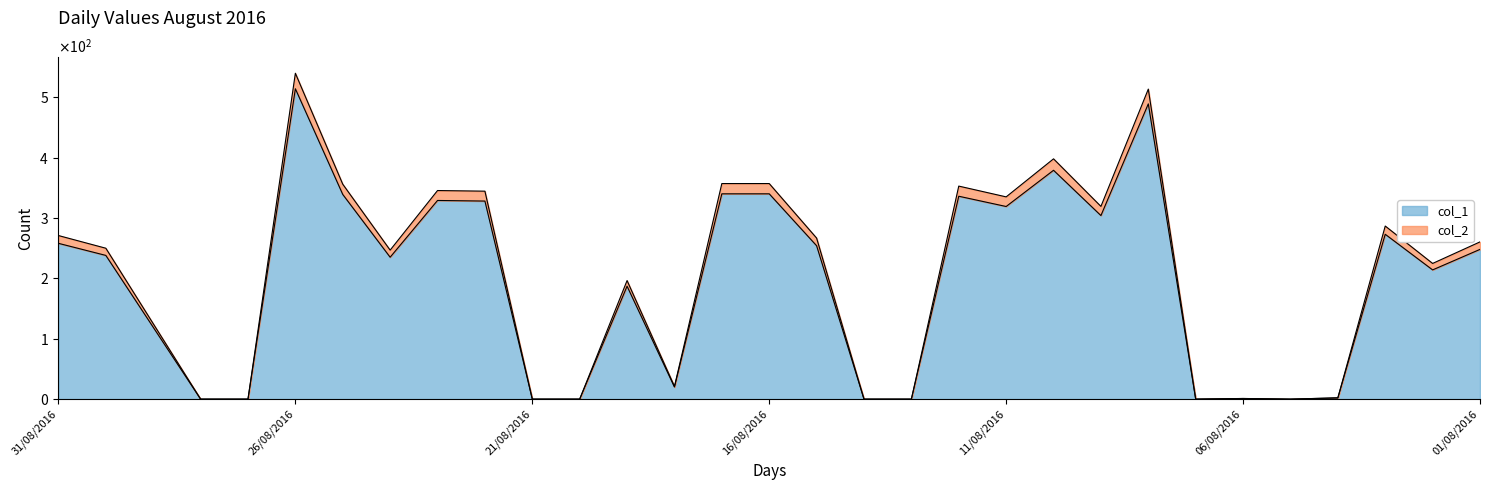

Does the chart display data point markers on the line(s)?

No